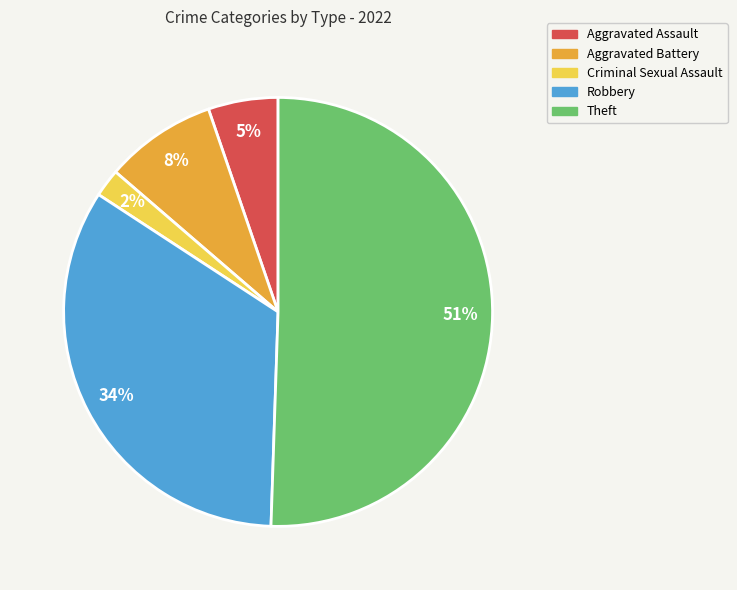

What percentage is the Theft slice, to the nearest percent?

51%